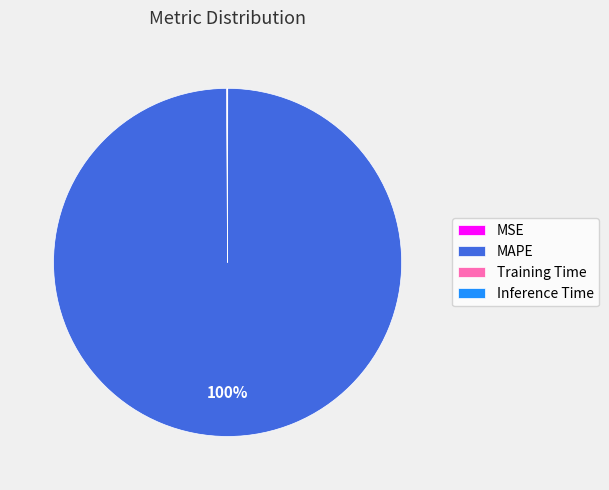

What is the largest slice in the pie chart?

MAPE